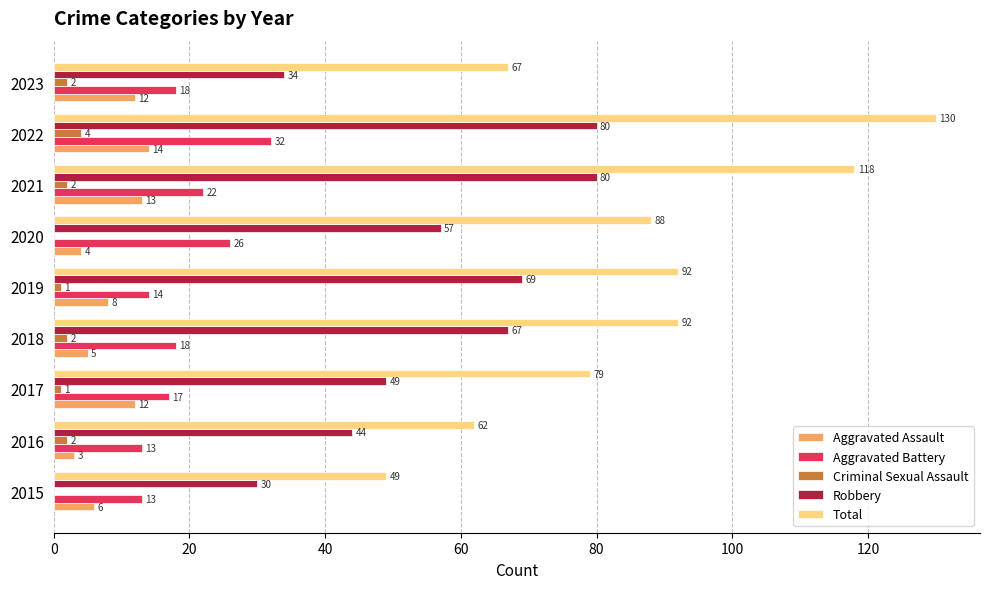

What is the average value of the Robbery series?

57